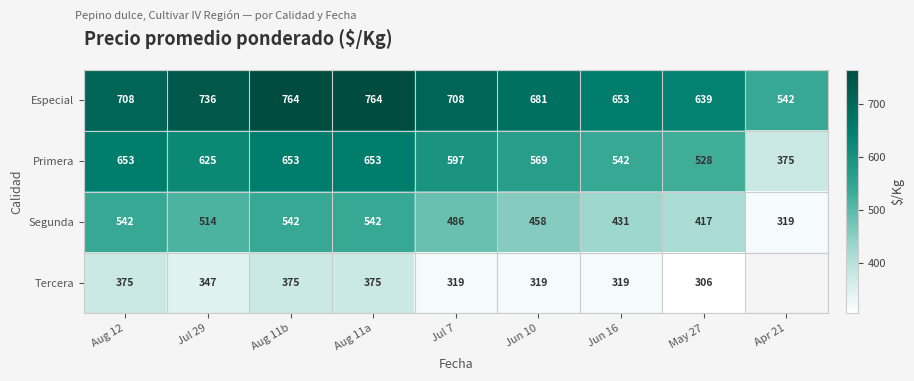

Is the value of Tercera at Aug 11a greater than the value of Segunda at Aug 11a?

No